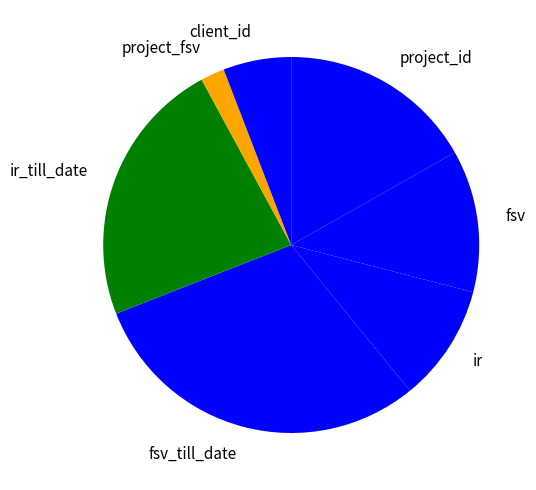

Which slice is the largest?

fsv_till_date